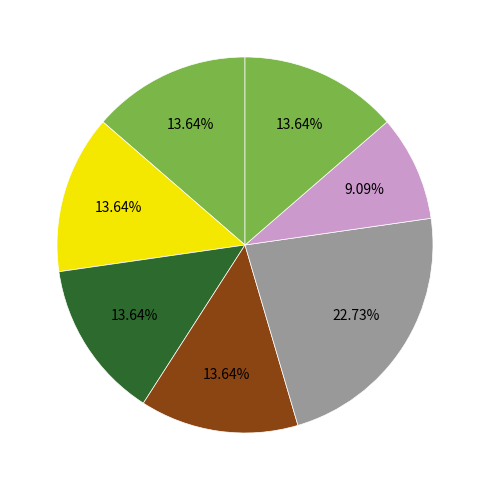

Count the number of slices in the pie.

7